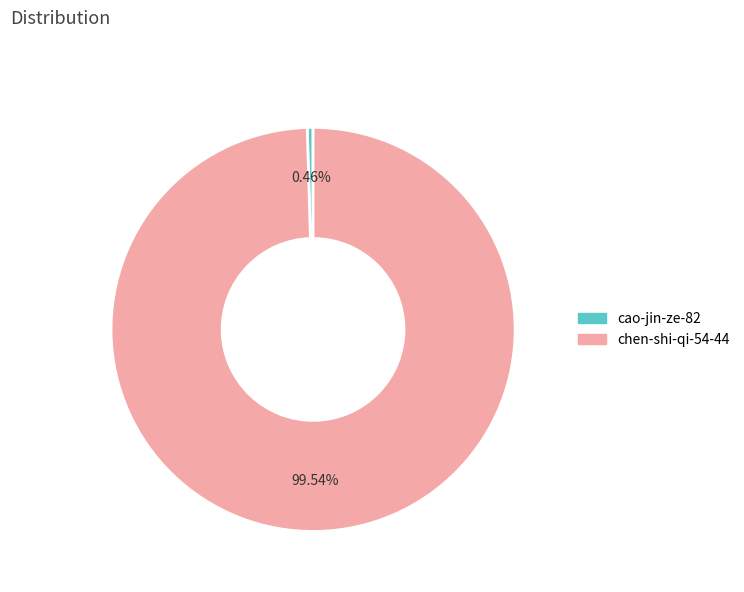

How many slices are in this pie chart?

2